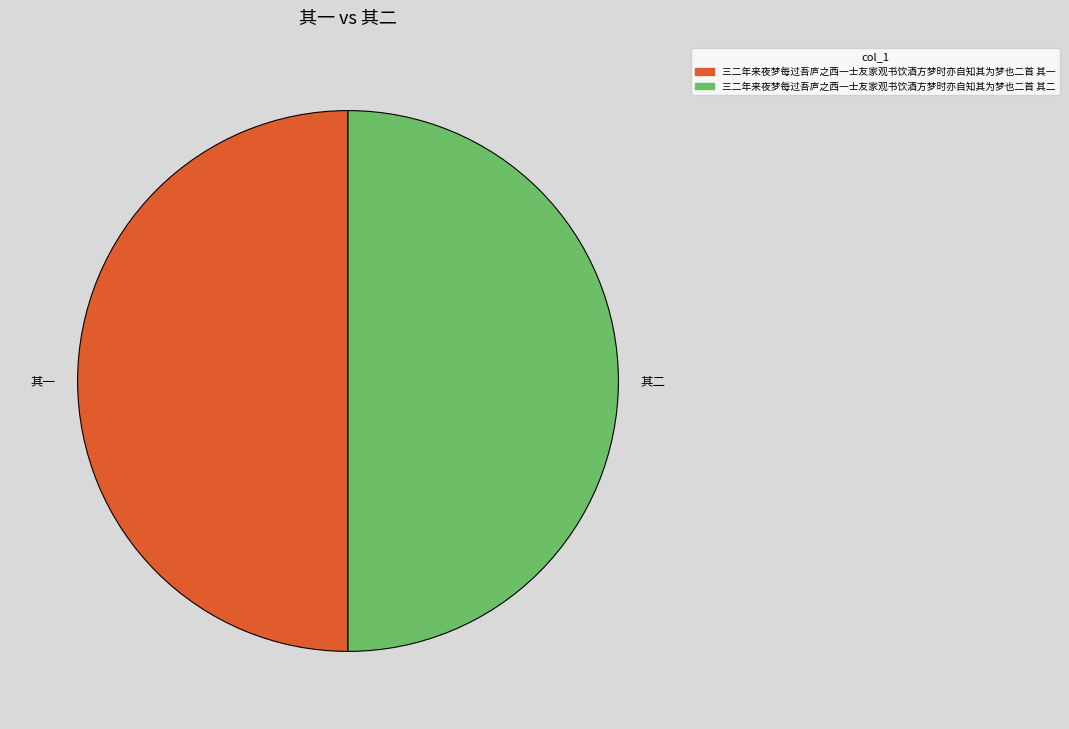

What is the ratio of the value at 其一 to the value at 其二?

1.0